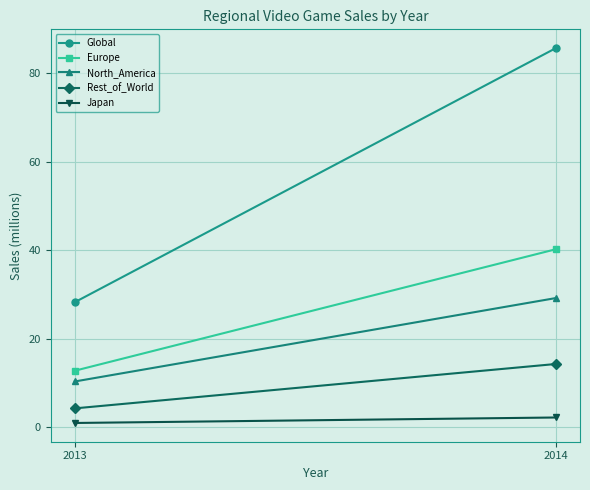

How many series are shown in this chart?

5